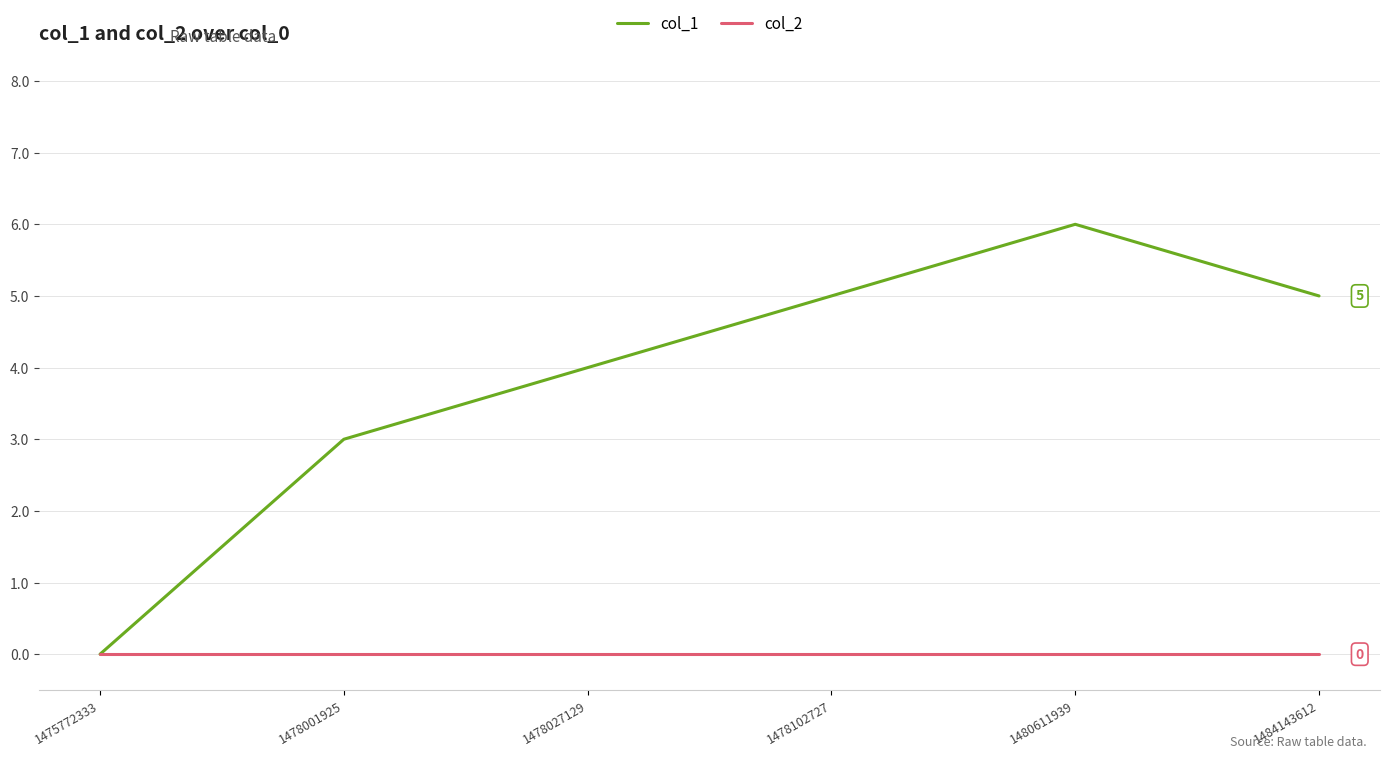

What is the difference between the maximum and minimum values in the col_1 series?

6